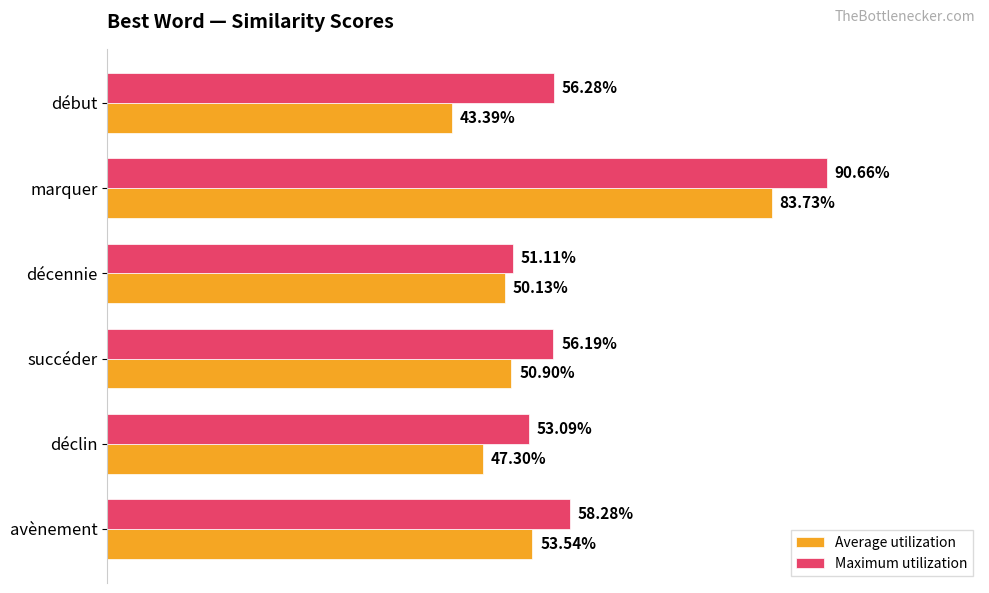

What are all the series names shown in the legend?

Average utilization, Maximum utilization